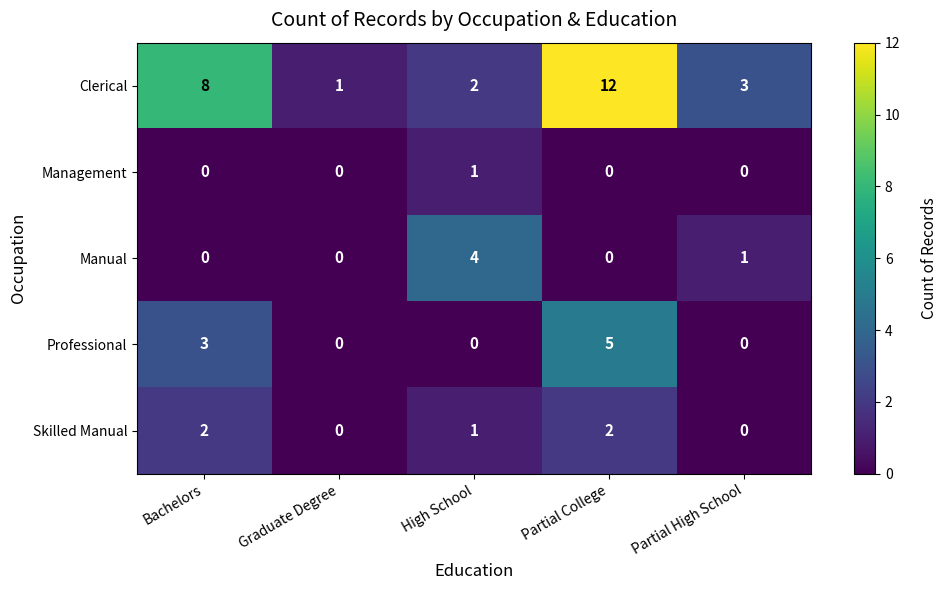

At which category is the sum across all series the highest?

Partial College